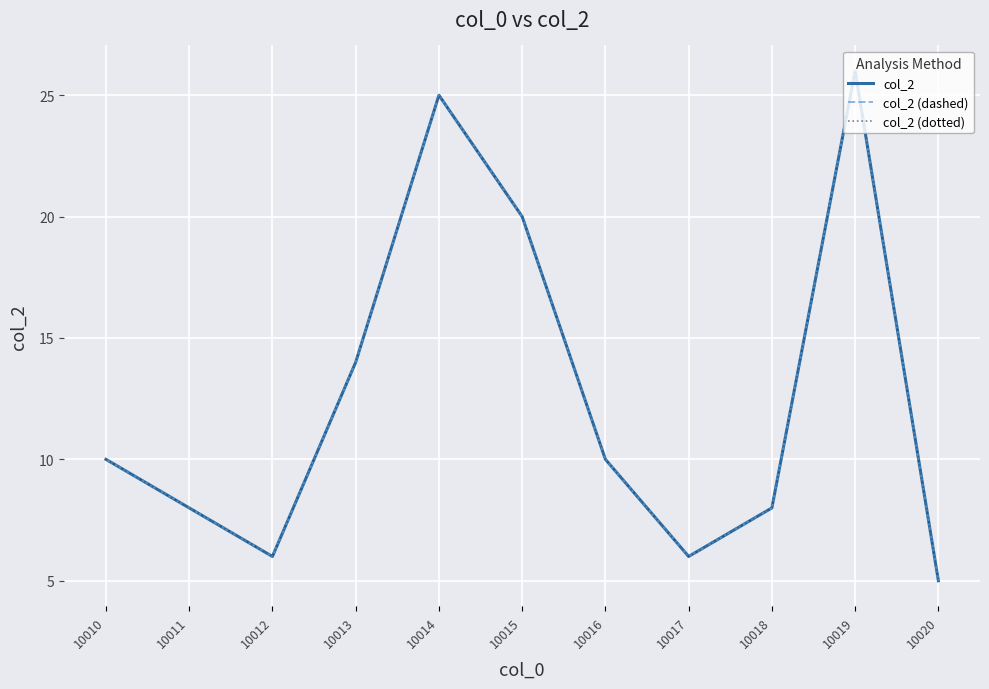

Does the chart display data point markers on the line(s)?

No